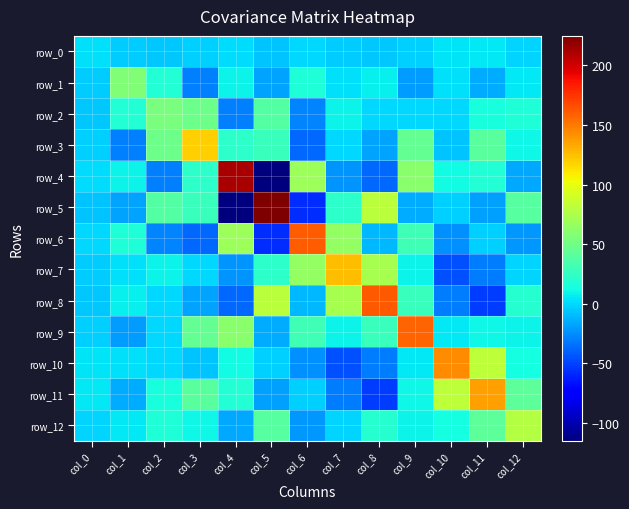

Which category has the lowest value across all series?

col_5